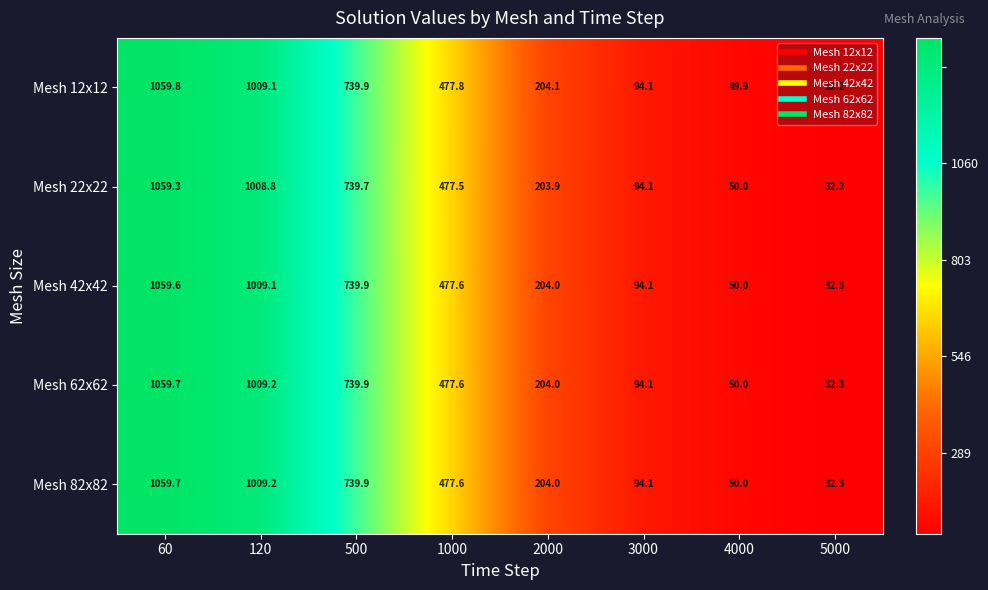

The Mesh 22x22 series shows 13.6 at 4000. True or false?

False